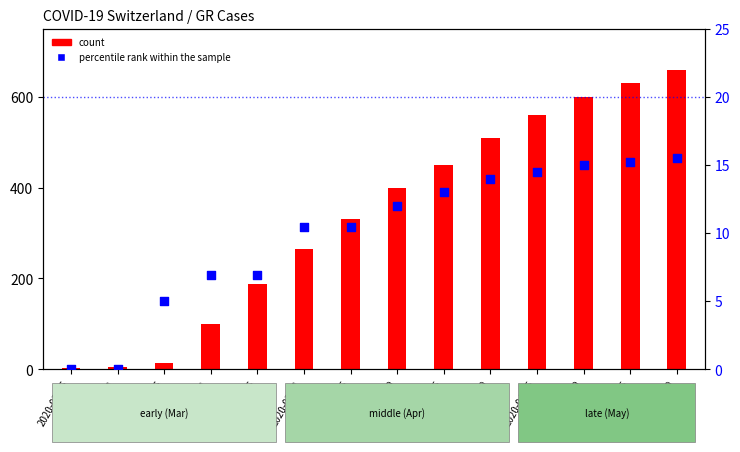

What are all the series names shown in the legend?

count, percentile rank within the sample